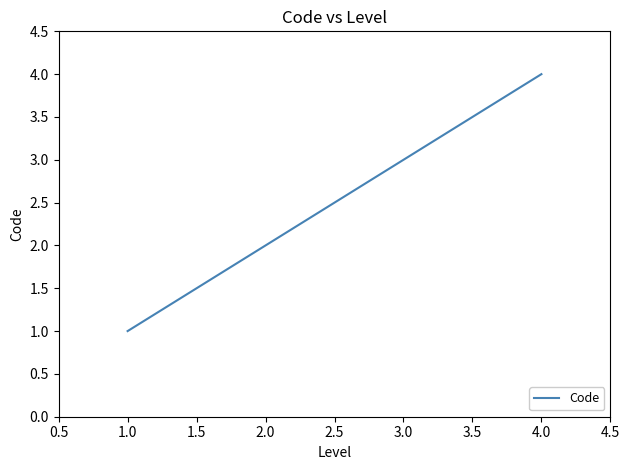

What is the difference between the maximum and minimum values?

3